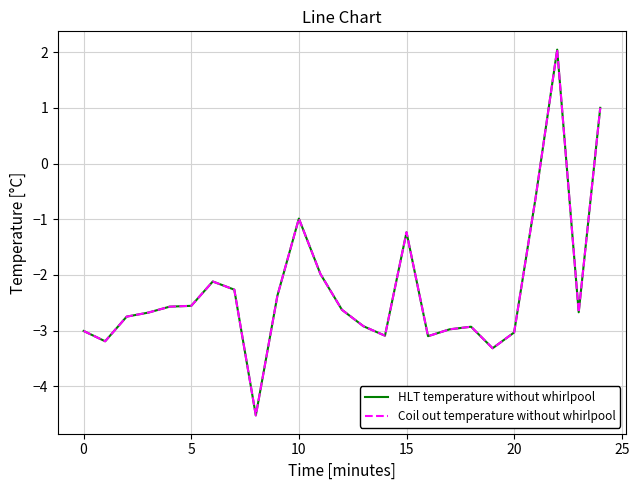

Rank the series by their maximum value, from lowest to highest.

HLT temperature without whirlpool, Coil out temperature without whirlpool